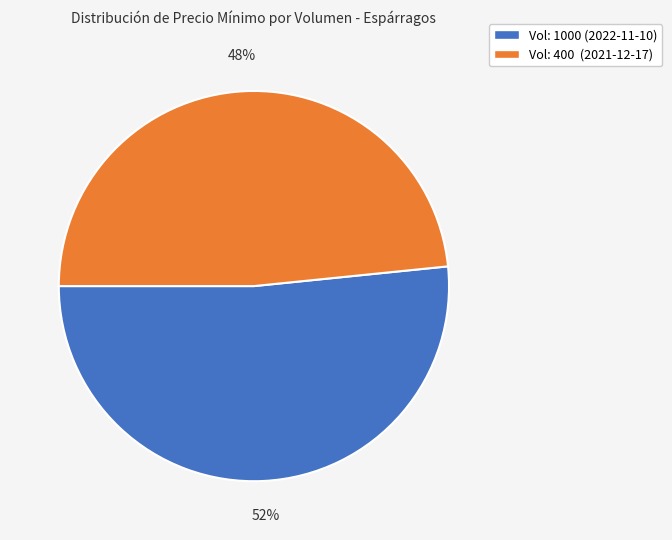

Is there any slice that represents more than half of the pie?

Yes